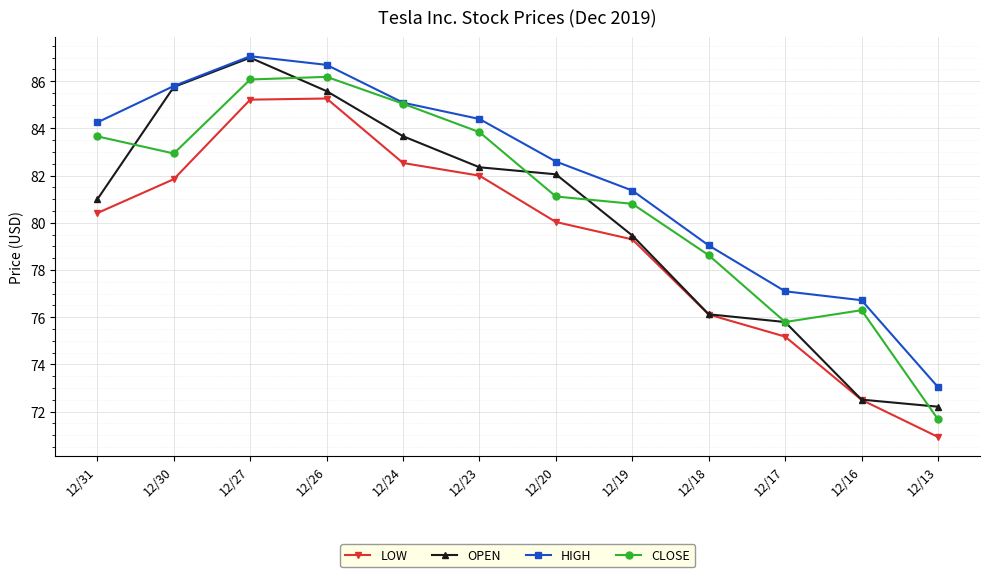

At 12/13, list the series in order from smallest to largest.

LOW, CLOSE, OPEN, HIGH